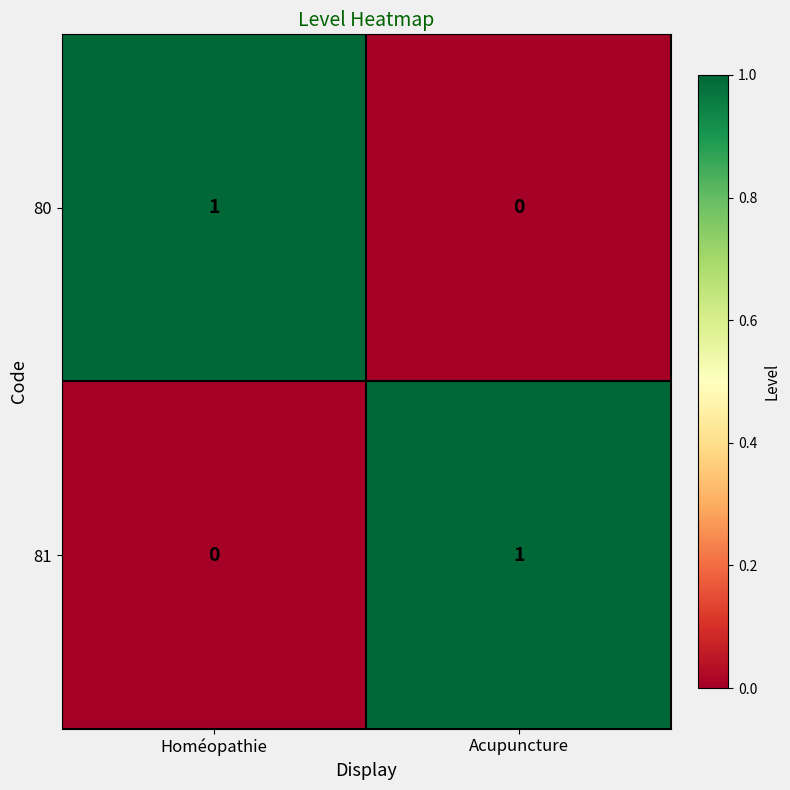

Where is 81 nearest to the value 0?

Homéopathie